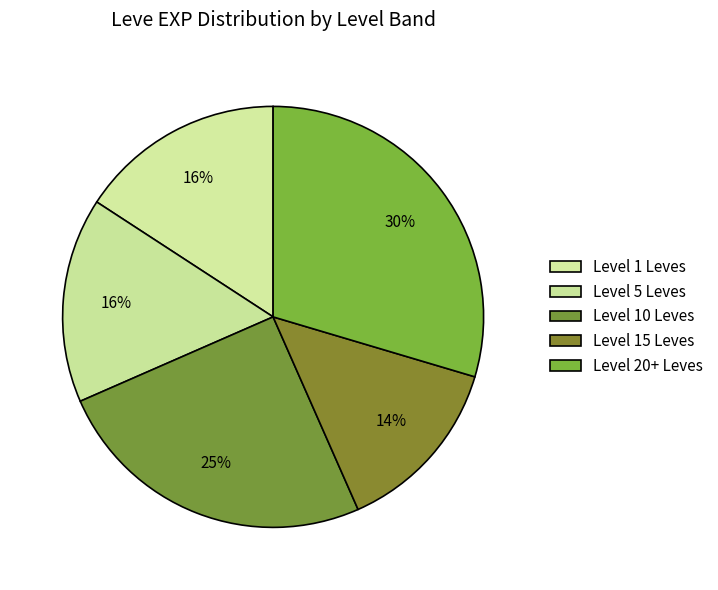

Does any single category account for the majority?

No